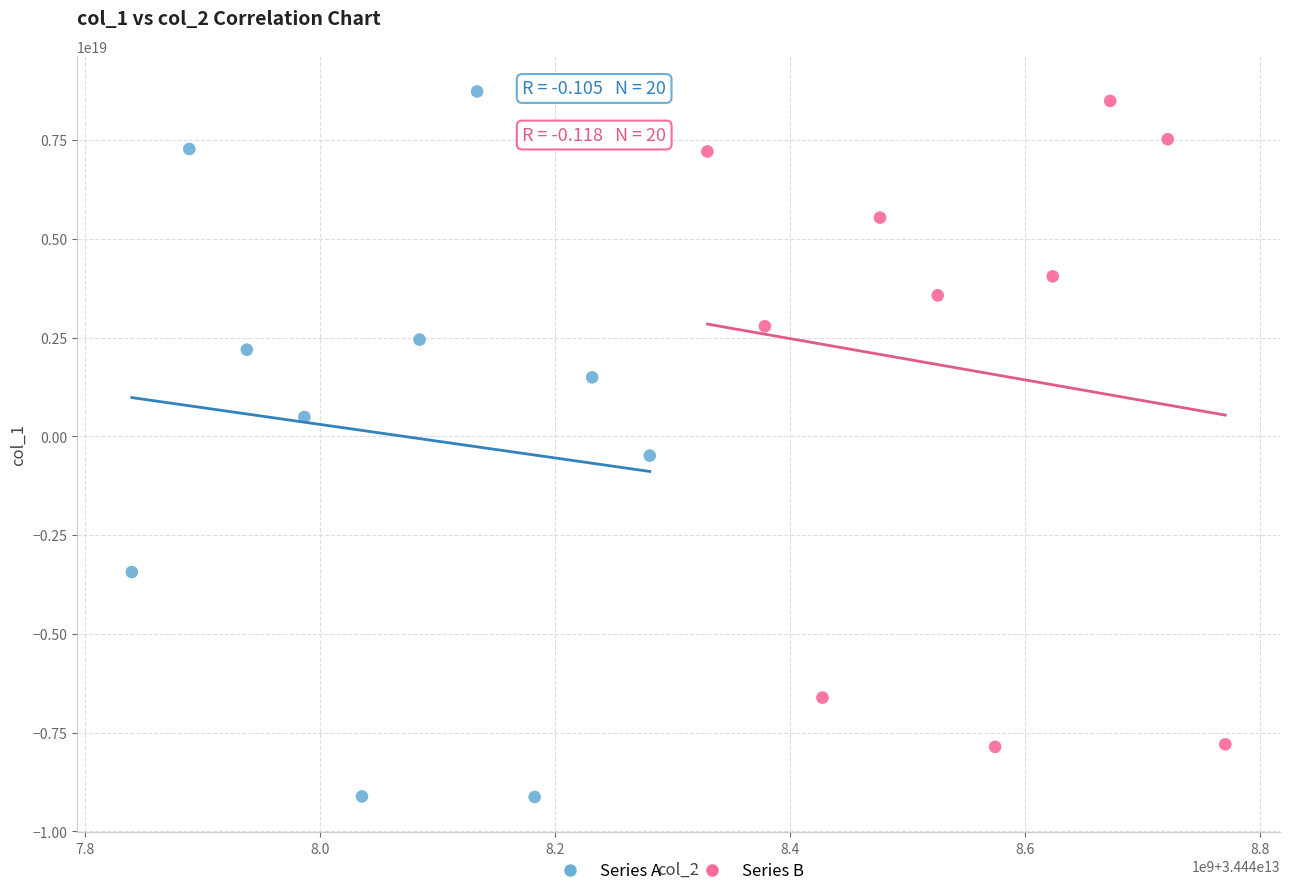

Which series contains the lowest Y value?

Series A